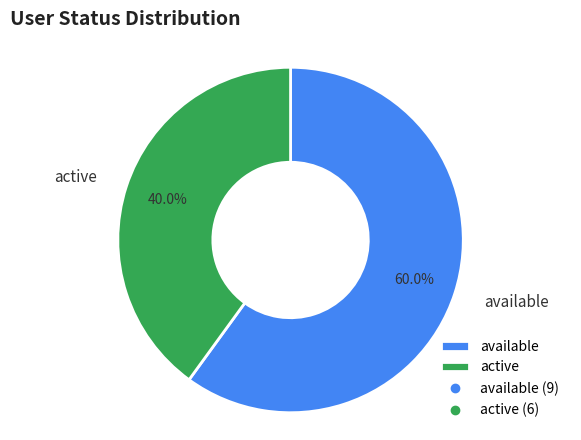

Is it true that available is 60% of the pie?

True